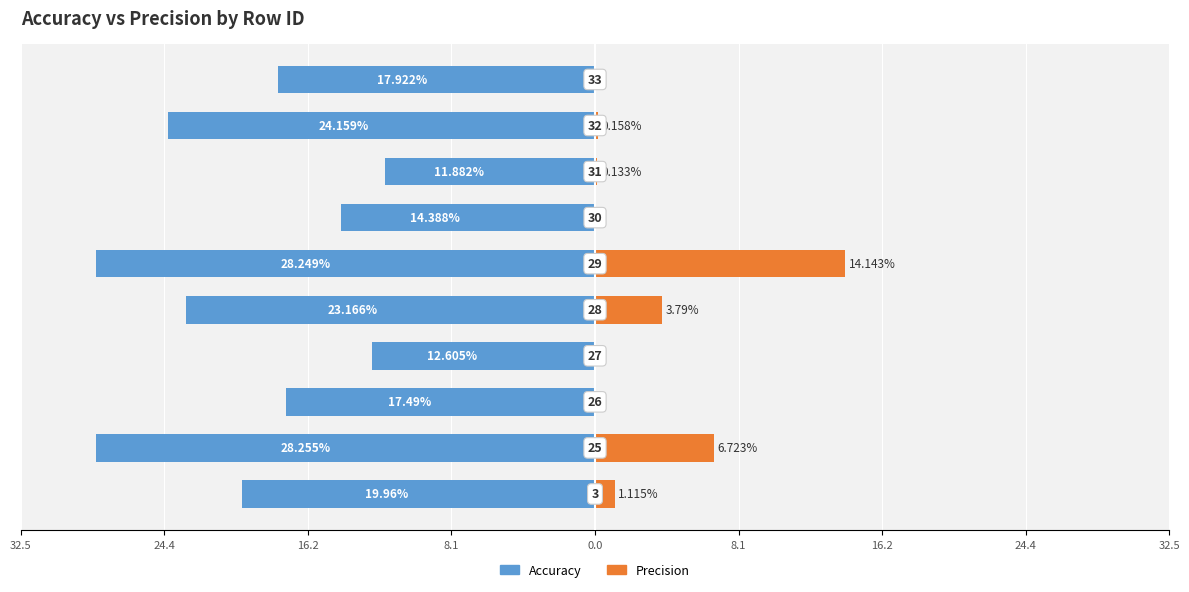

Is it true that Precision equals 0.1 at 32.5?

False